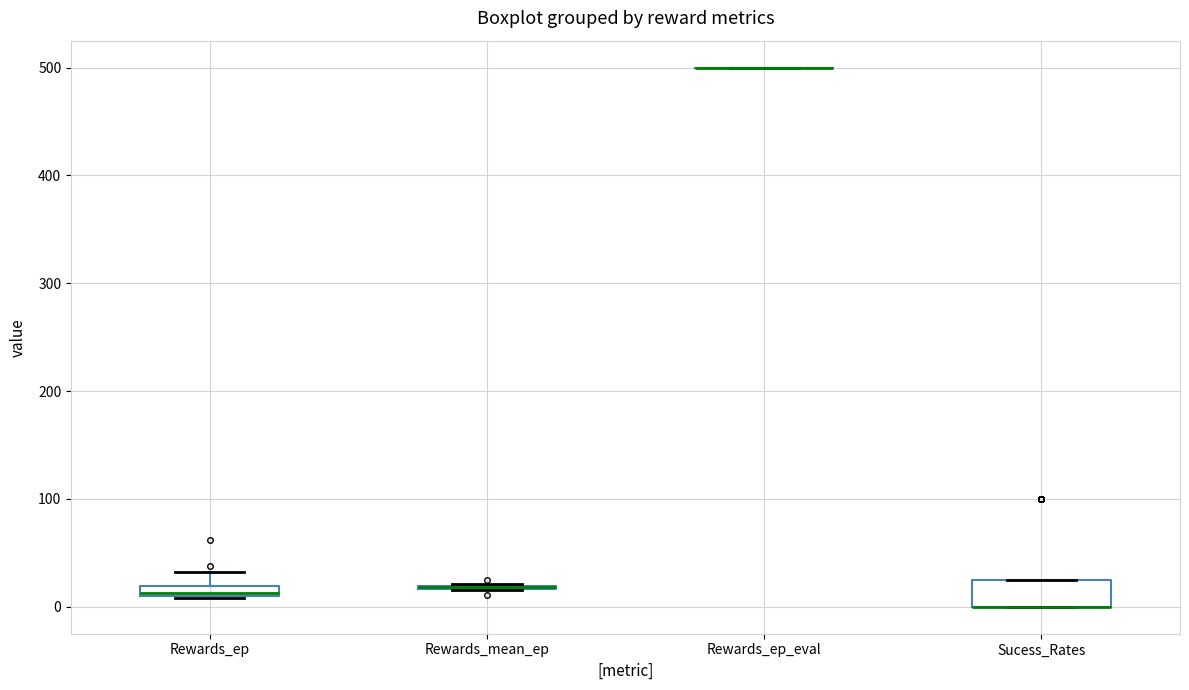

Where is the lower edge of the box for Sucess_Rates on the y-axis? The values are not printed on the chart, so give them approximately, as read against the axis.

0